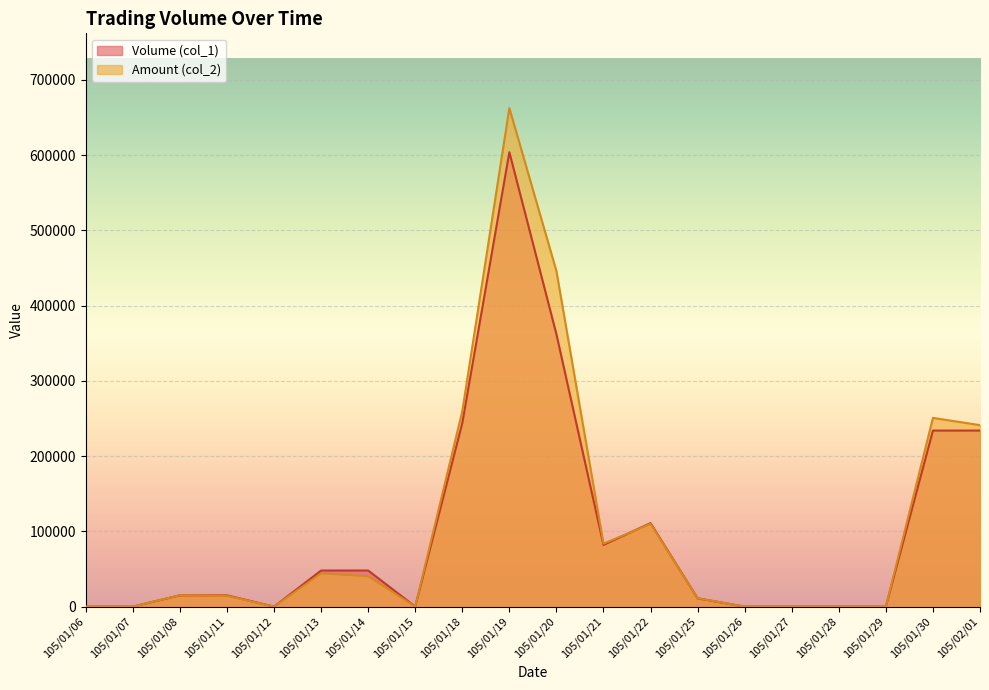

What position from the right is 105/01/15?

13